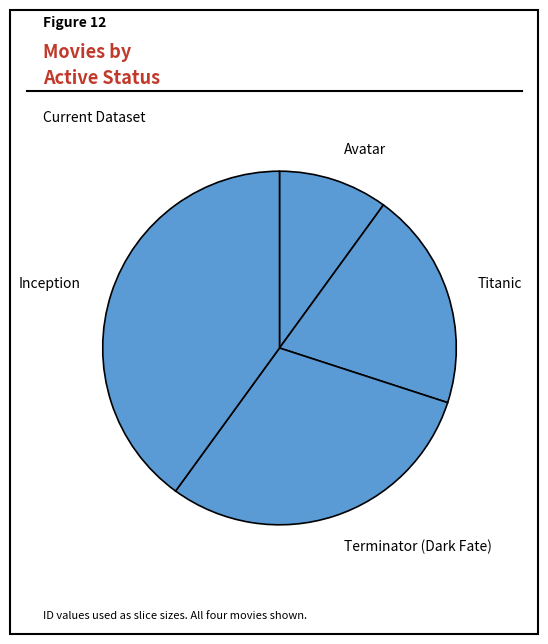

Is there any slice that represents more than half of the pie?

No